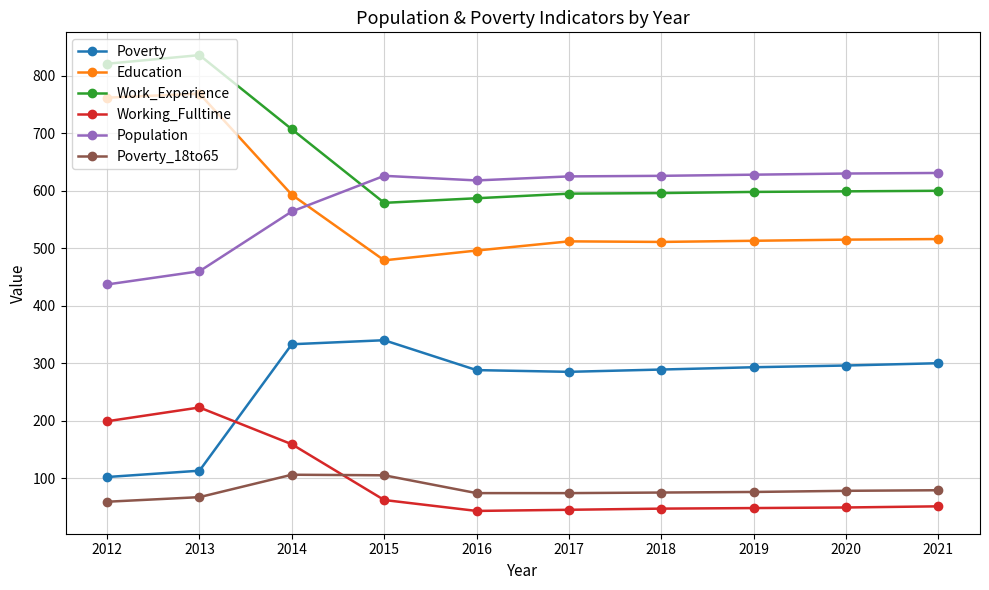

List the series in order of their peak value, lowest first.

Poverty_18to65, Working_Fulltime, Poverty, Population, Education, Work_Experience